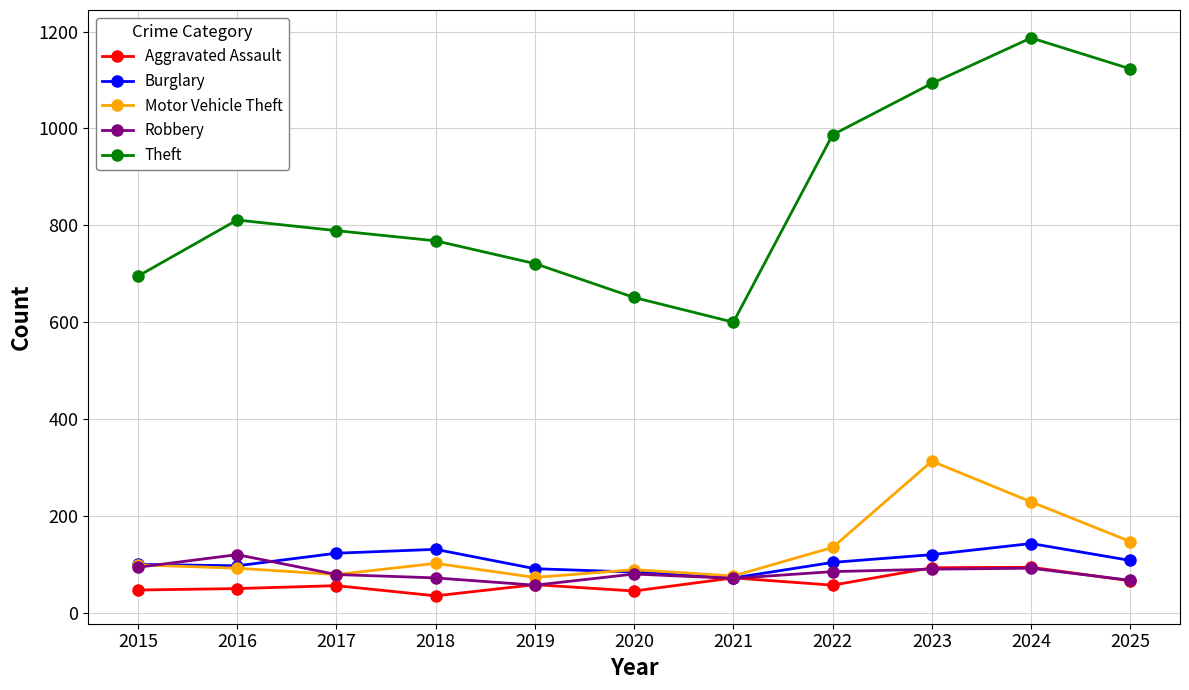

Which category has the highest value in the Robbery series?

2016